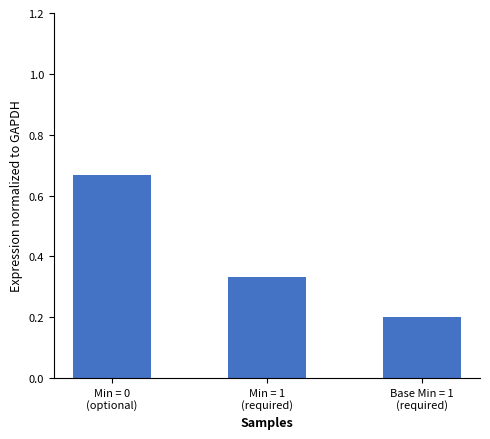

Are the bars horizontal?

No